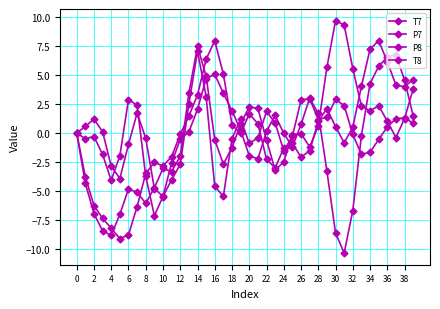

True or false: T7 has more than 2 interior local peaks.

True